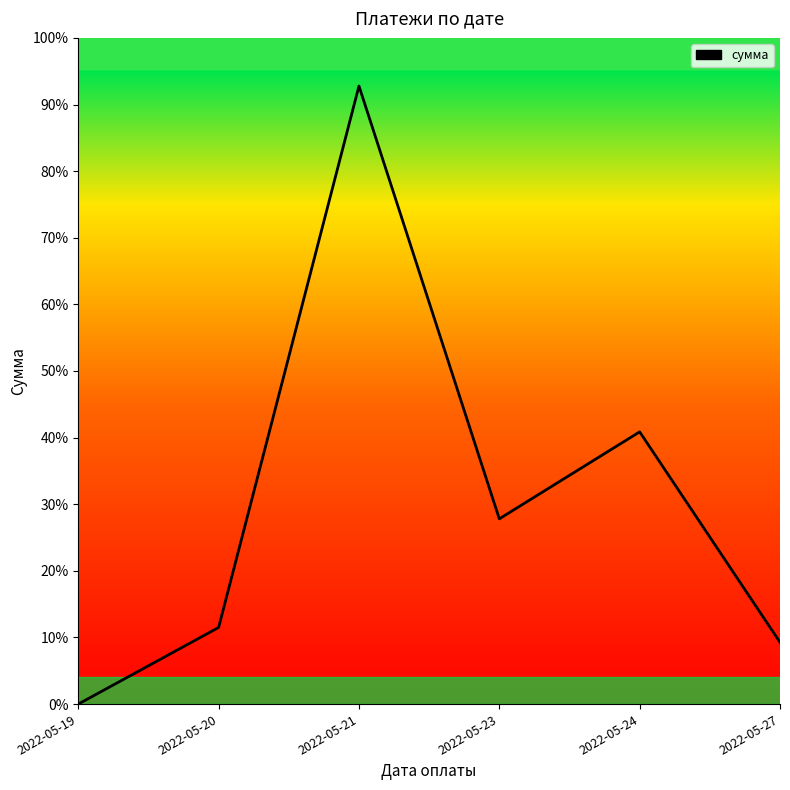

What is the change in value from 2022-05-19 to 2022-05-21?

+92.8